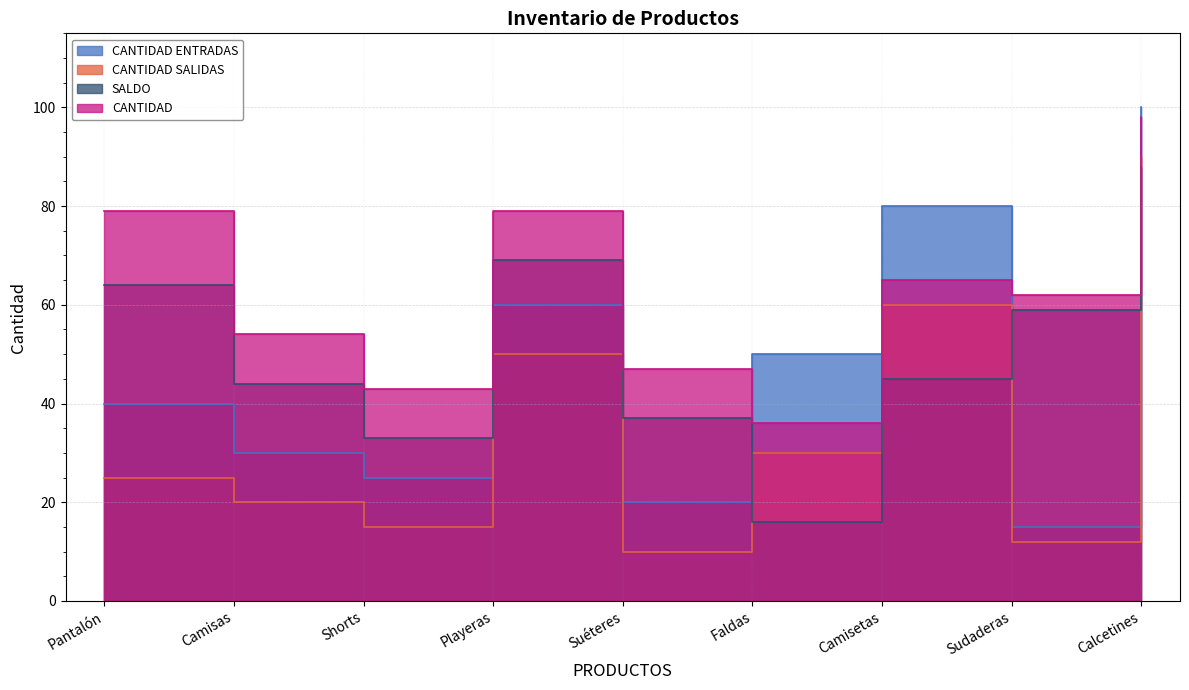

Between Camisas and Playeras, which series saw the biggest shift?

CANTIDAD ENTRADAS